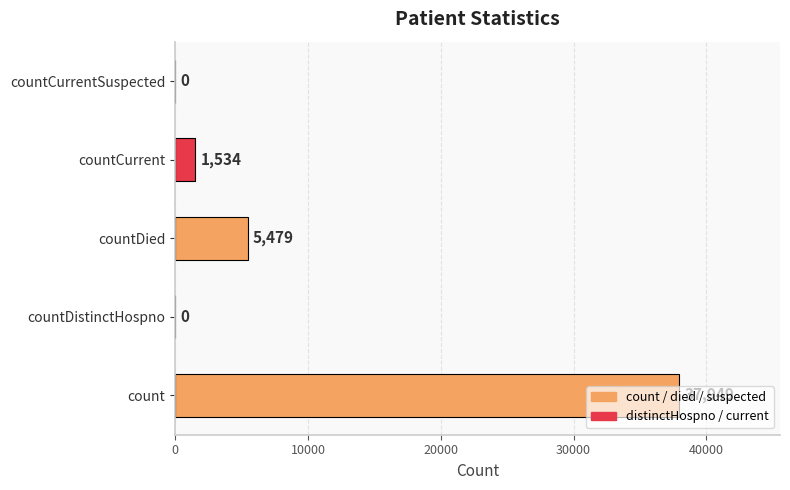

How many positive values are there?

3